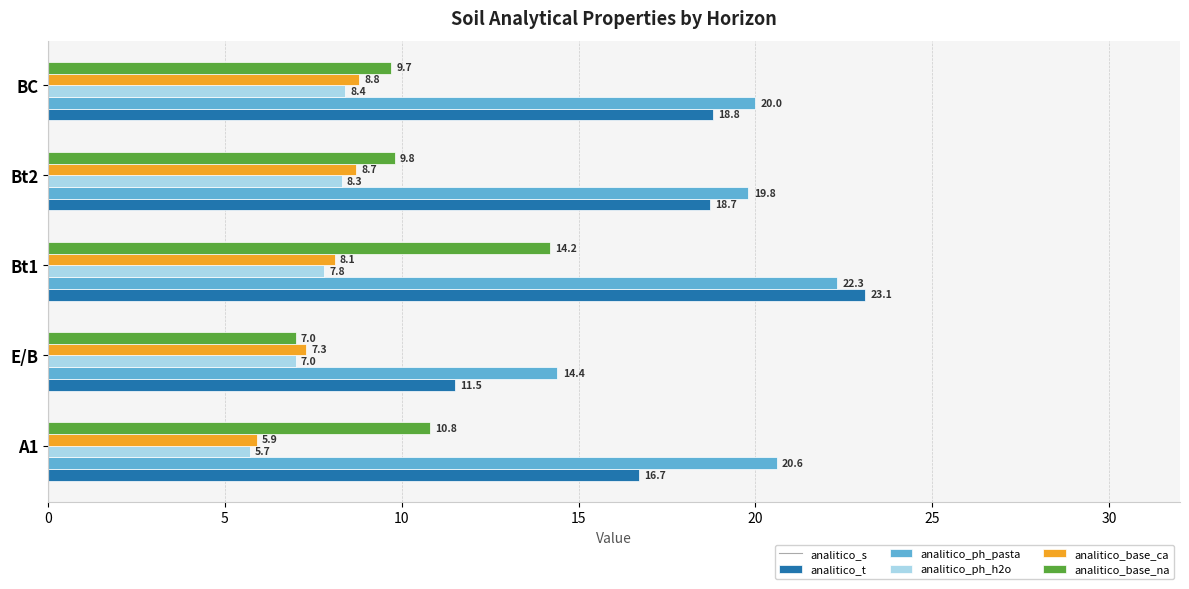

The value of analitico_base_ca at A1 is 10.8. True or false?

True